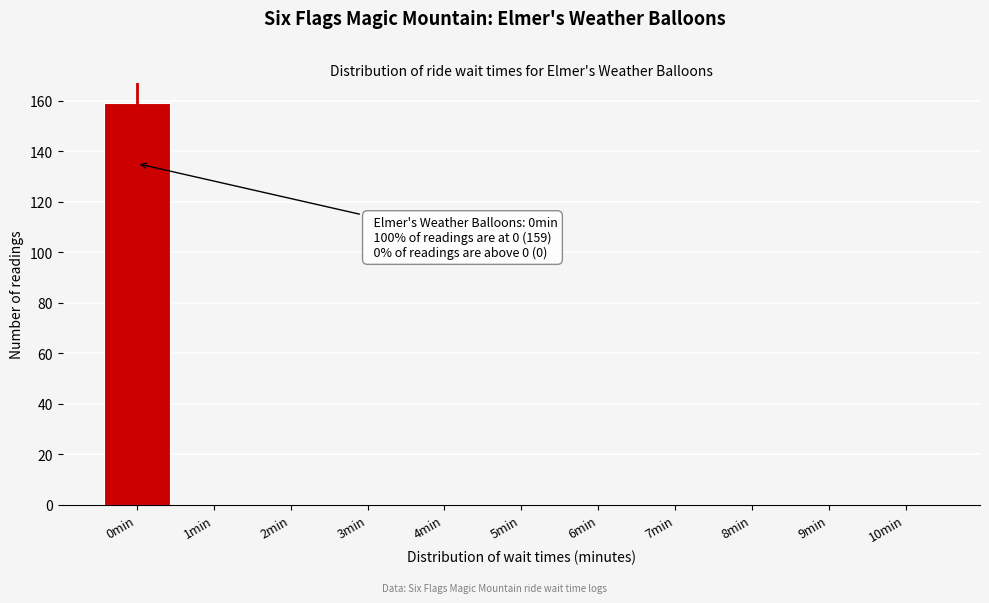

Over which range of the x-axis is the bar tallest?

-0.5 to 0.5